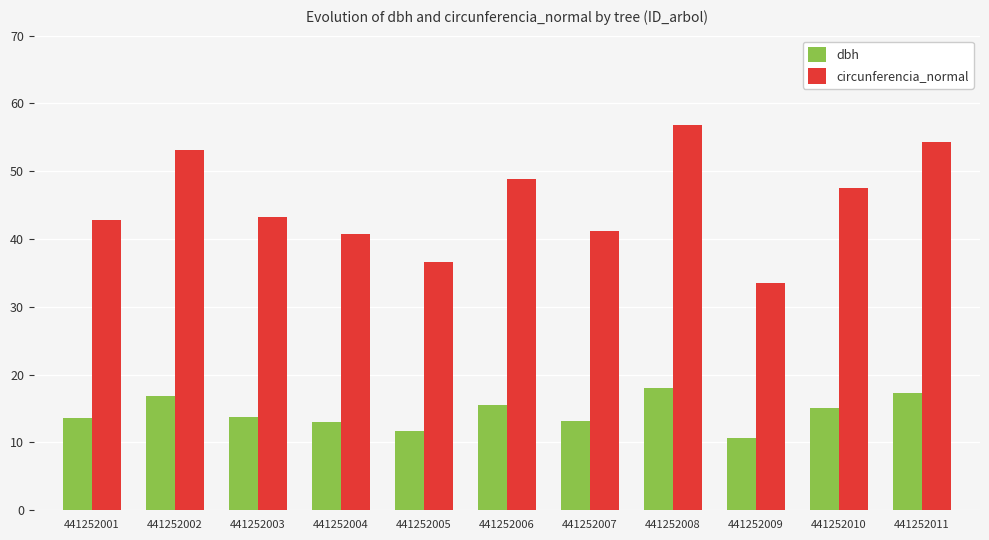

Which series has the widest spread of values?

circunferencia_normal